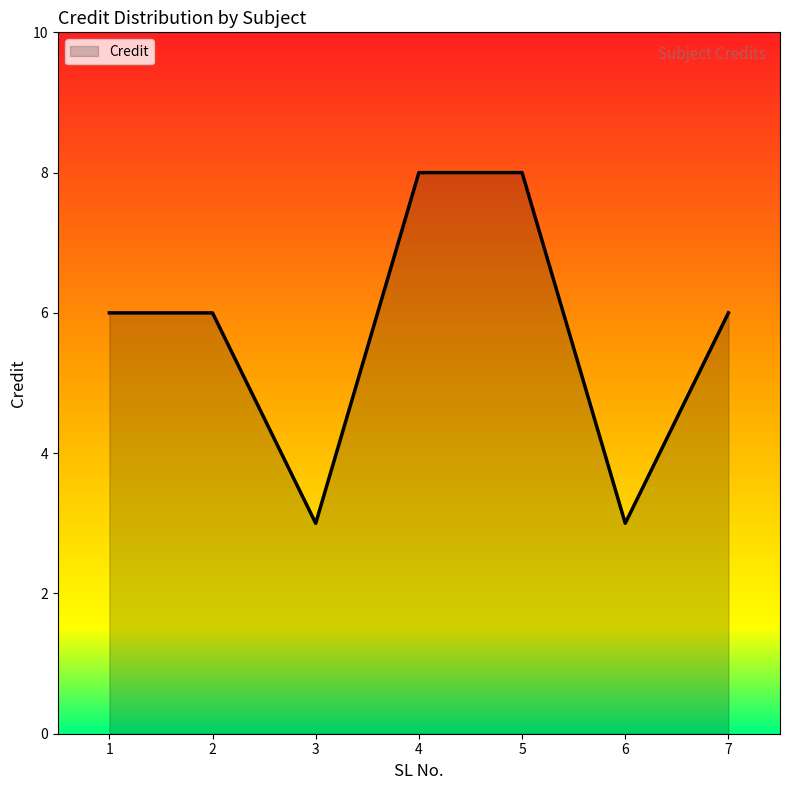

True or false: the data shows 4 at 3.

False